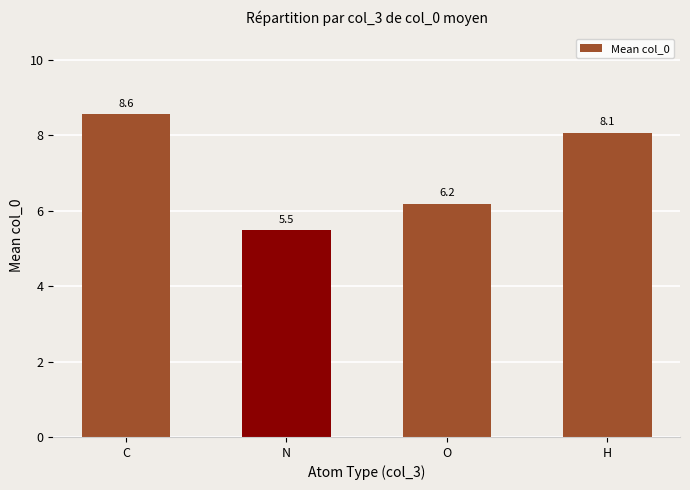

What is the greatest value displayed?

8.6